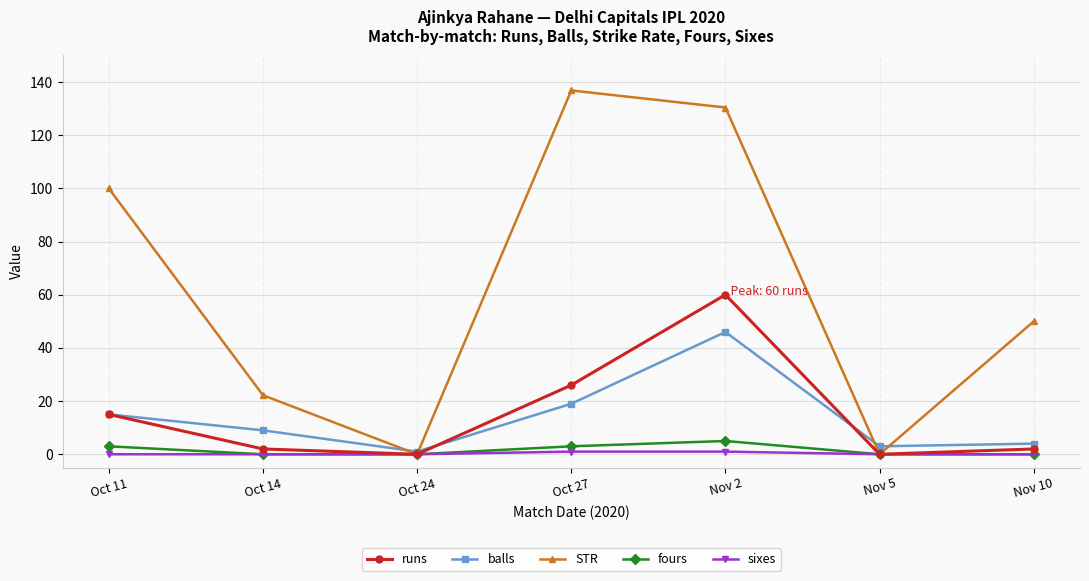

How many interior local valleys does the STR series have?

2